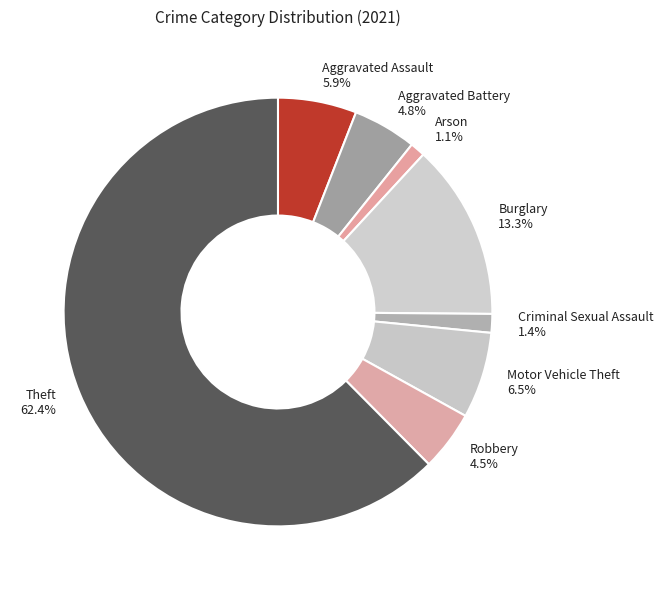

What percentage is the Criminal Sexual Assault slice, to the nearest percent?

1%